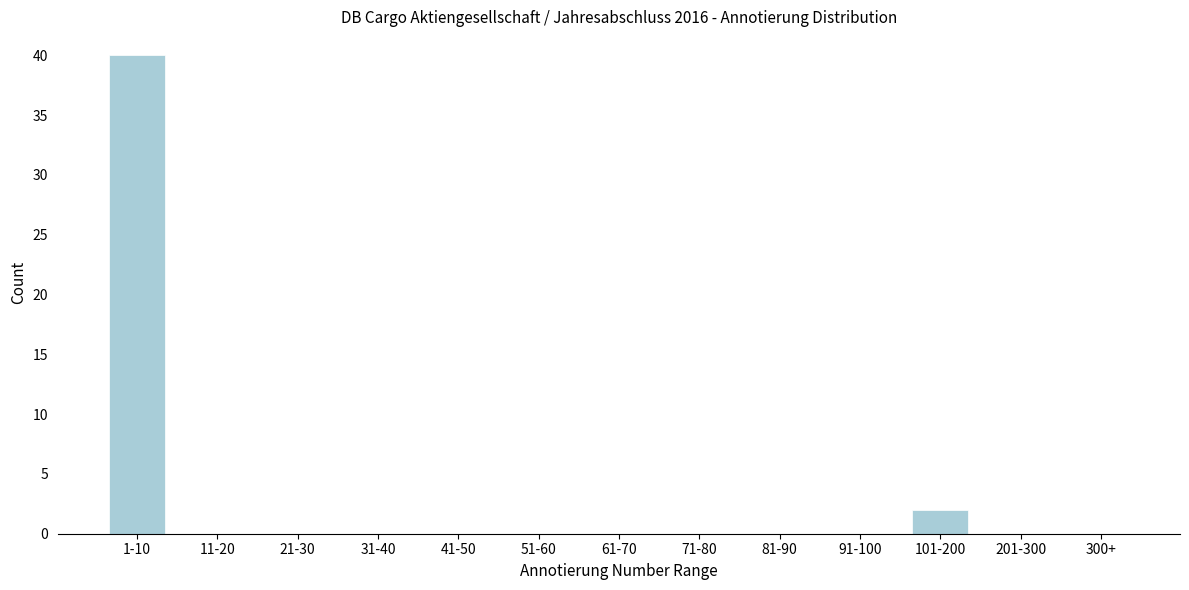

Reading left to right, transcribe all the data shown in this chart.

1-10=40	11-20=0	21-30=0	31-40=0	41-50=0	51-60=0	61-70=0	71-80=0	81-90=0	91-100=0	101-200=2	201-300=0	300+=0